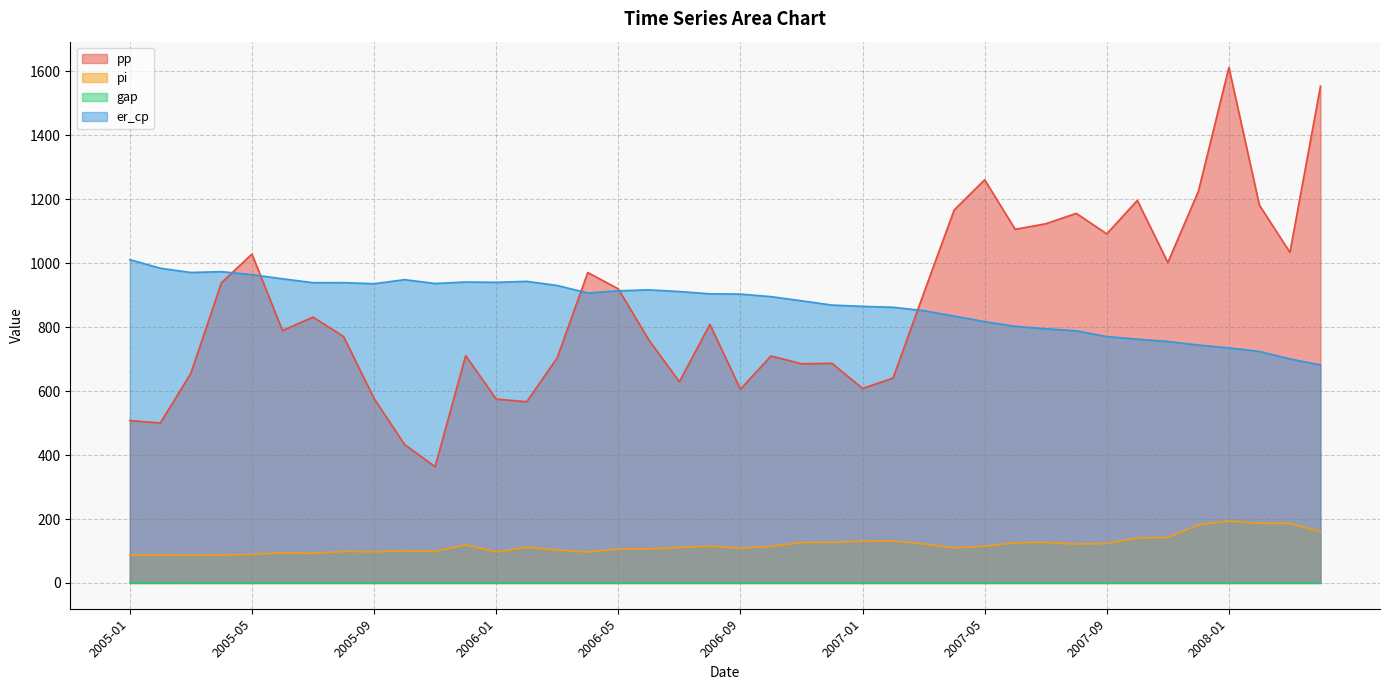

List the labels in order of er_cp value, largest first.

2005-01, 2005-02, 2005-04, 2005-03, 2005-05, 2005-06, 2005-10, 2006-02, 2005-12, 2006-01, 2005-08, 2005-07, 2005-11, 2005-09, 2006-03, 2006-06, 2006-05, 2006-07, 2006-04, 2006-08, 2006-09, 2006-10, 2006-11, 2006-12, 2007-01, 2007-02, 2007-03, 2007-04, 2007-05, 2007-06, 2007-07, 2007-08, 2007-09, 2007-10, 2007-11, 2007-12, 2008-01, 2008-02, 2008-03, 2008-04